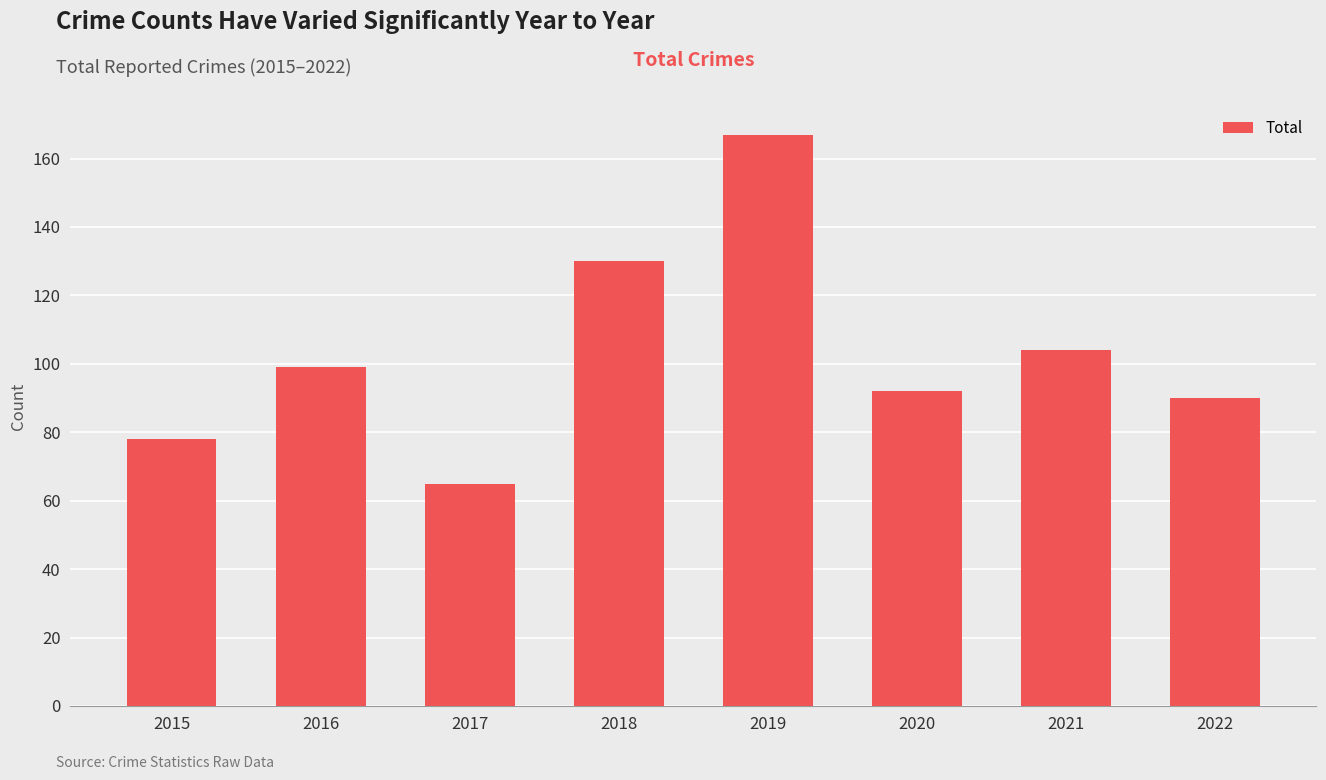

True or false: the data shows 99 at 2016.

True